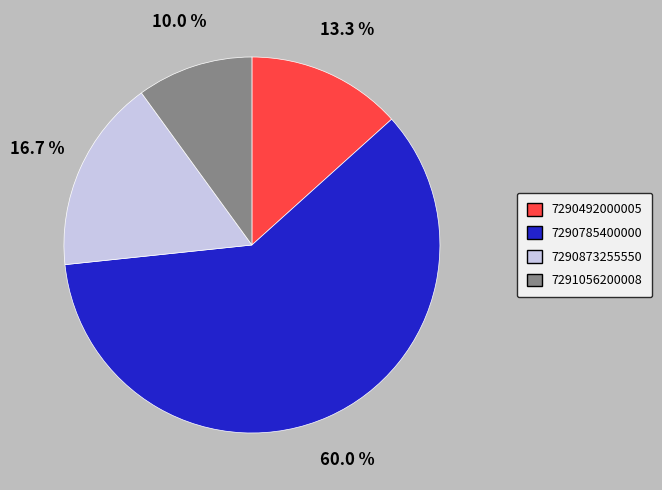

Count the number of slices in the pie.

4